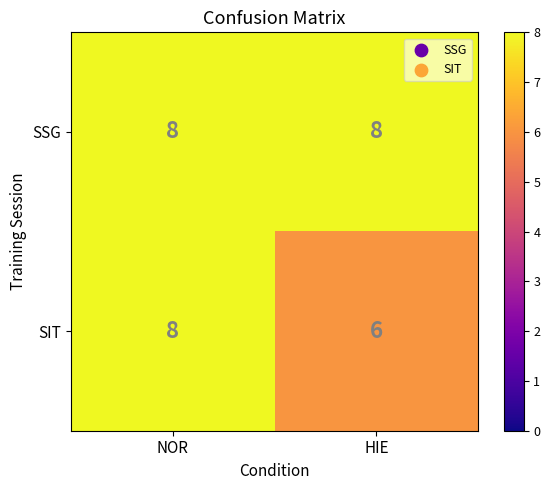

Which series has the largest range (max minus min)?

SIT